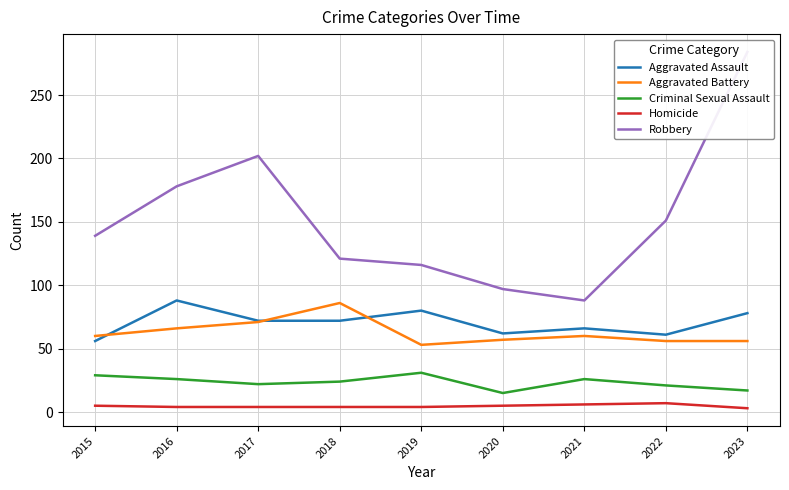

At which label does Homicide first exceed 4?

2015